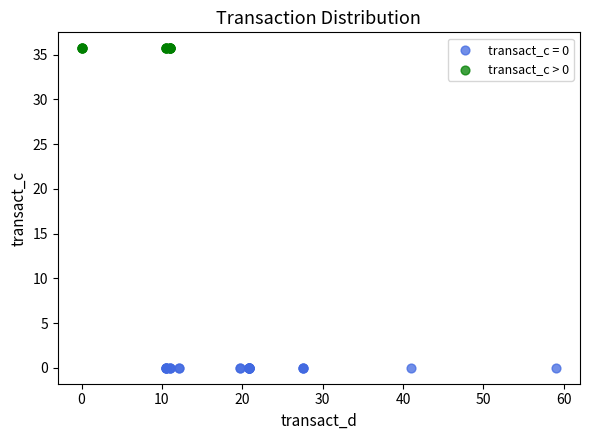

Which series contains the lowest Y value?

transact_c = 0